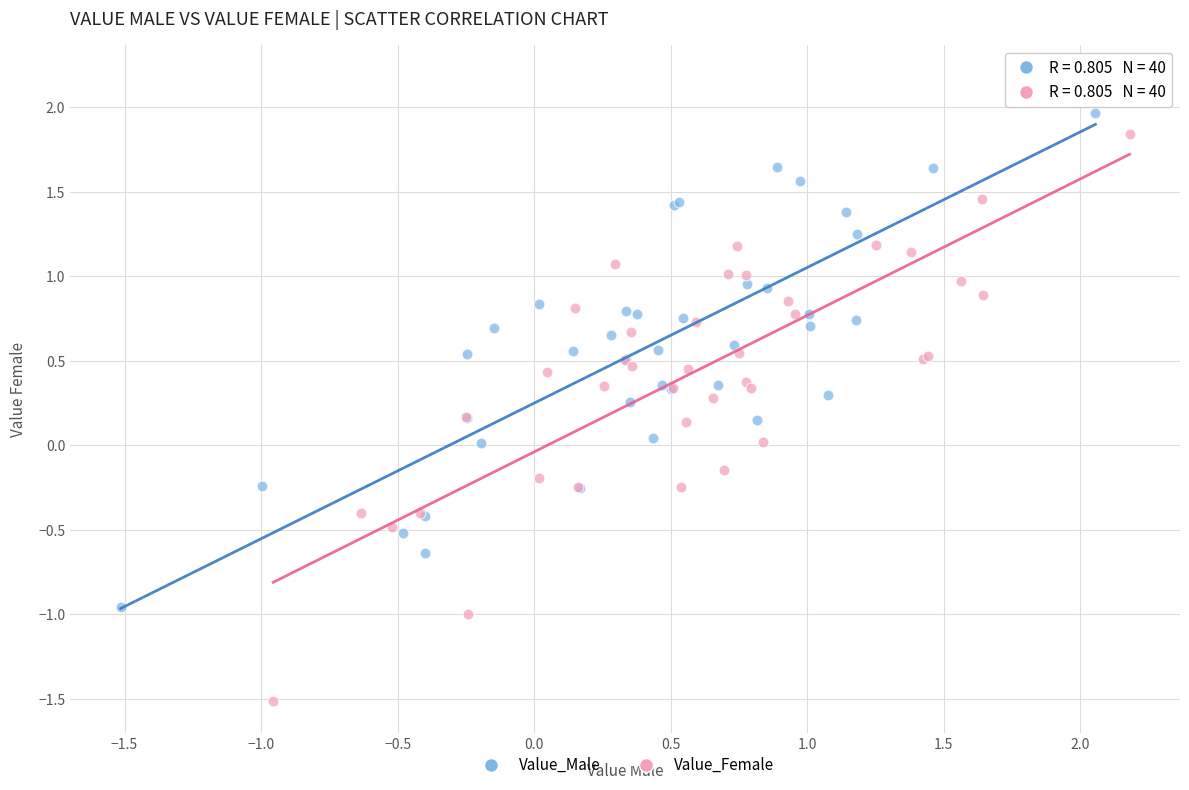

Which series reaches the minimum Y coordinate?

Value_Female